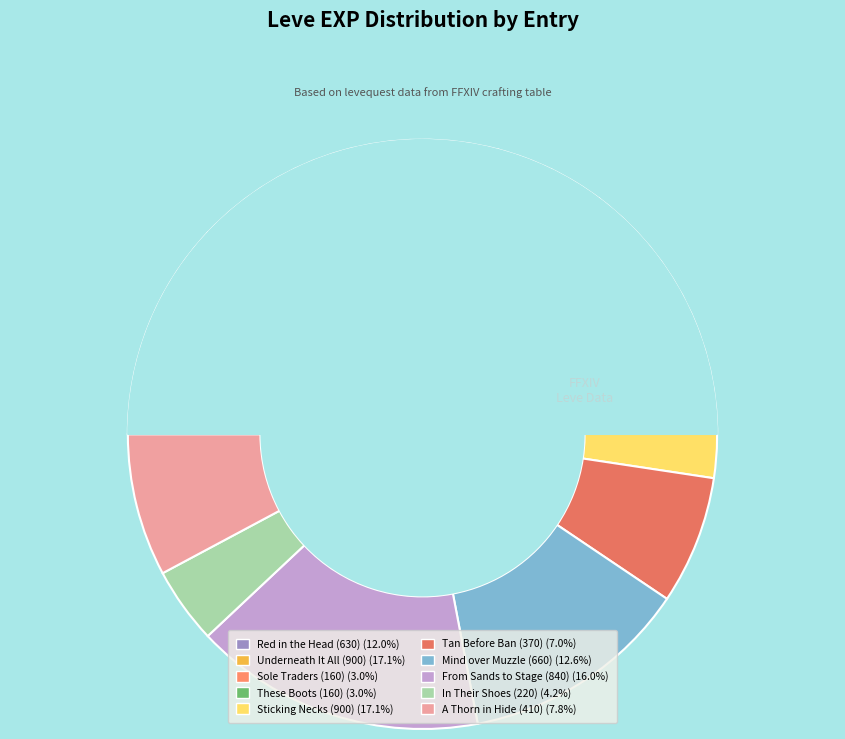

How much of the chart is everything except 1?

92.2%